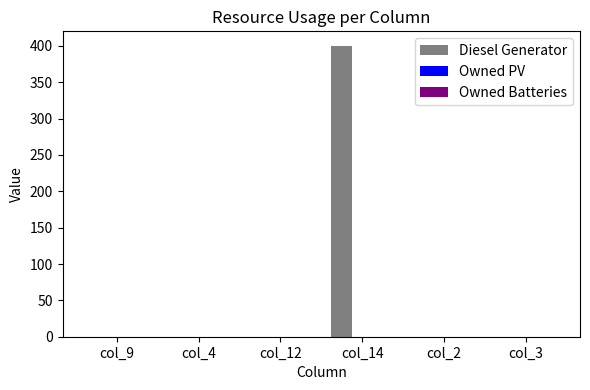

Which category has the highest value across all series?

col_14